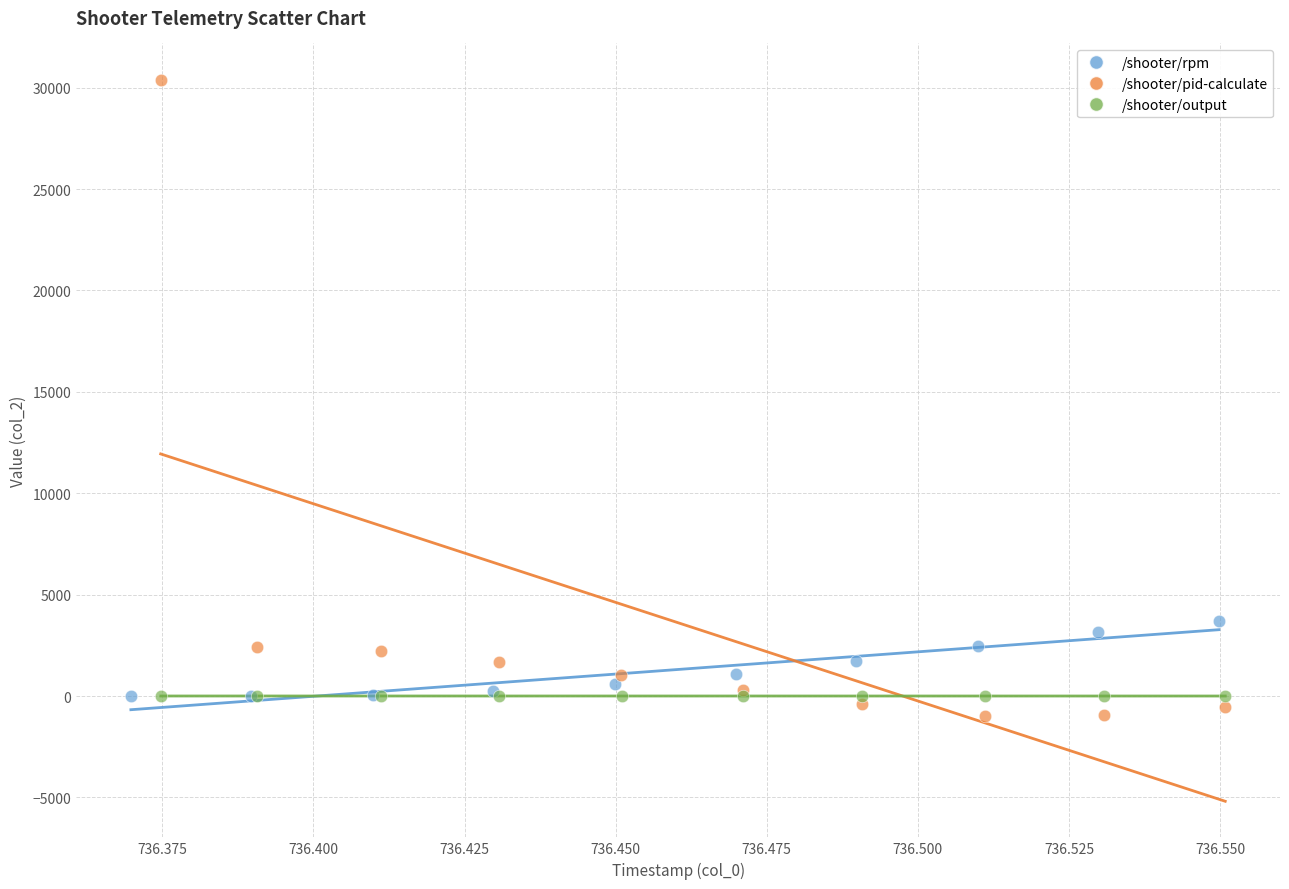

Which series contains the highest Y value?

/shooter/pid-calculate